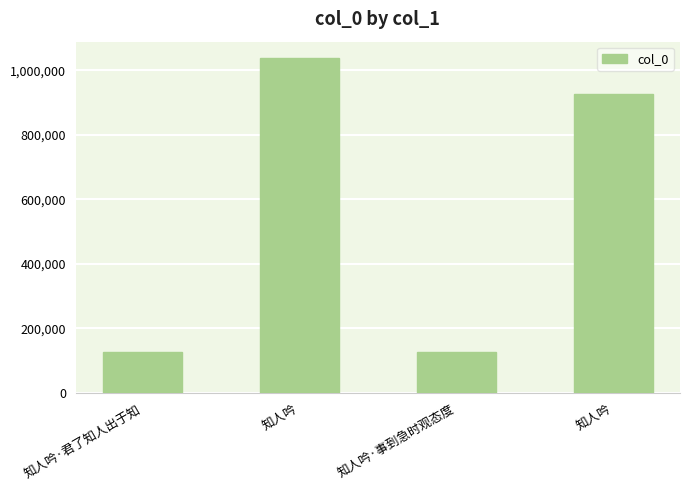

How many values are below 926732?

2